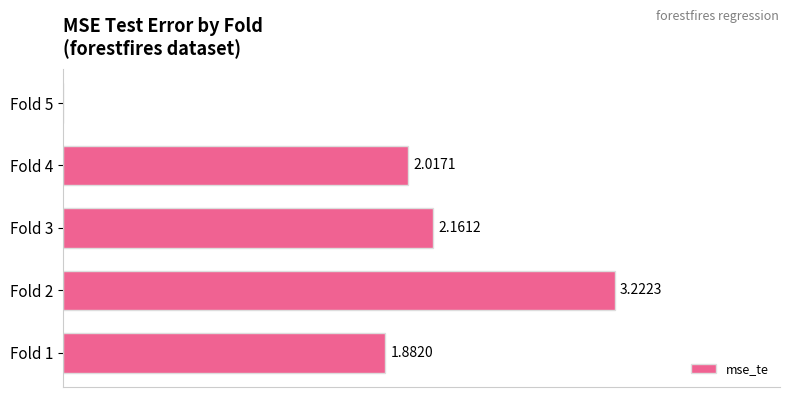

Are the bars grouped side by side (vs. stacked)?

No